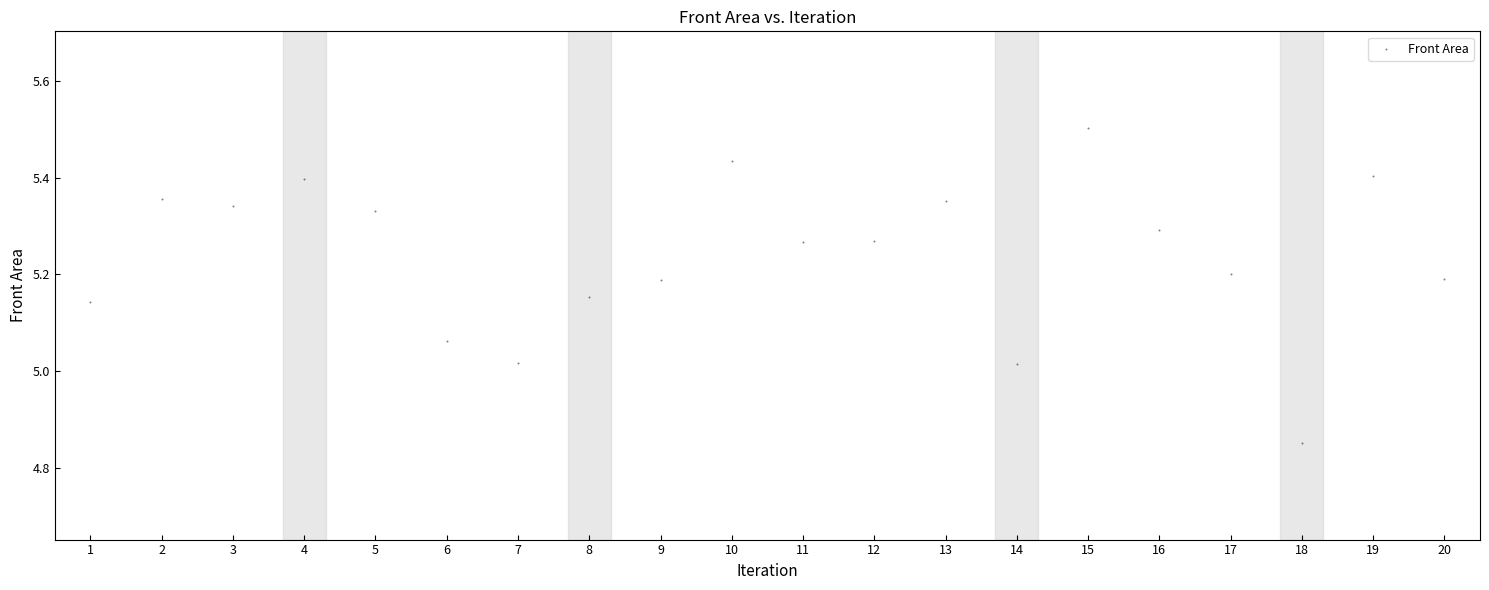

What is the range of Y values (max minus min)?

0.7